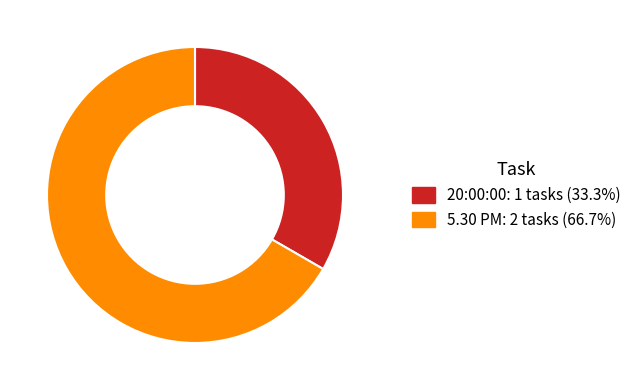

Combined, do 5.30 PM and 20:00:00 account for over 50%?

Yes